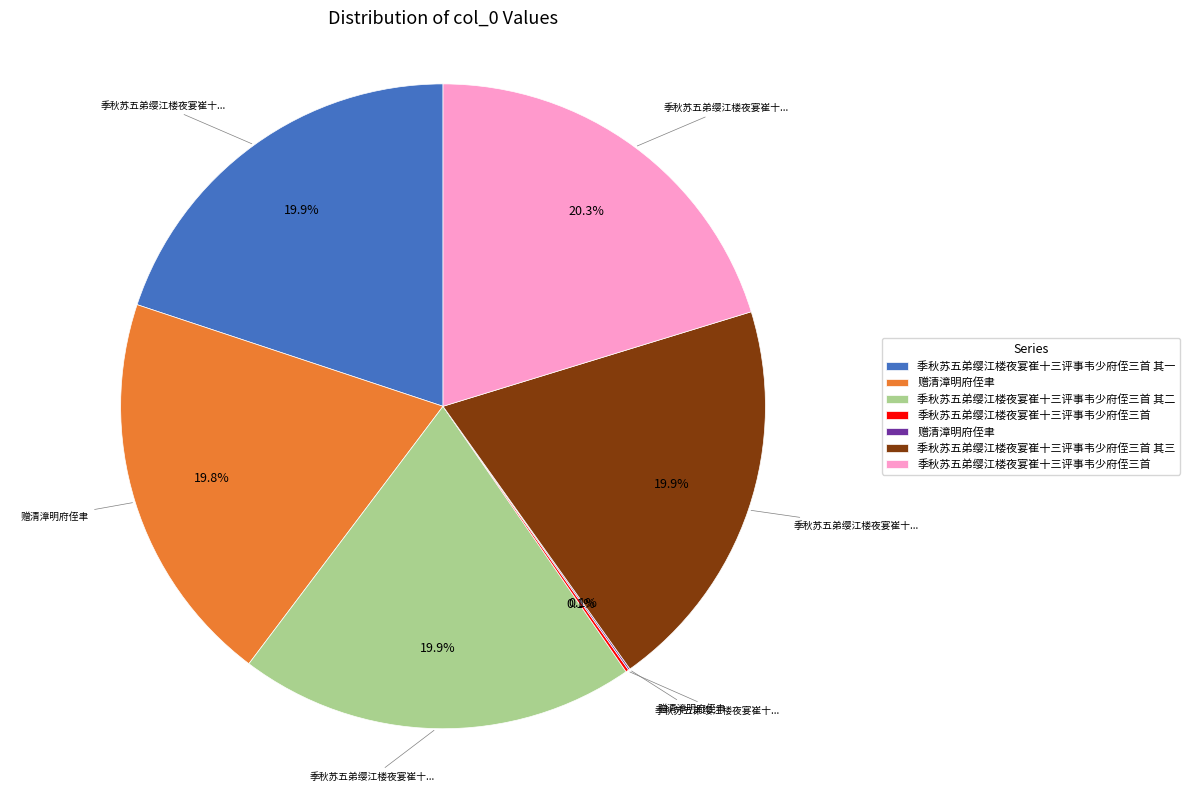

Is there any slice that represents more than half of the pie?

No